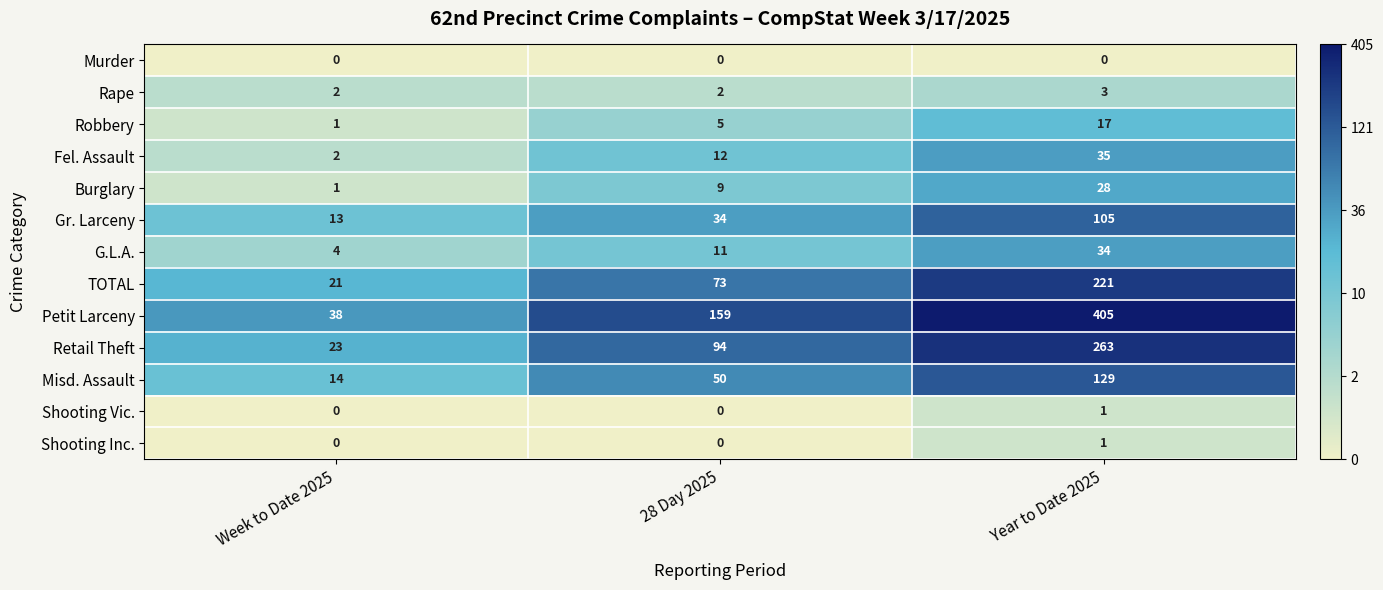

What is the greatest value displayed?

405